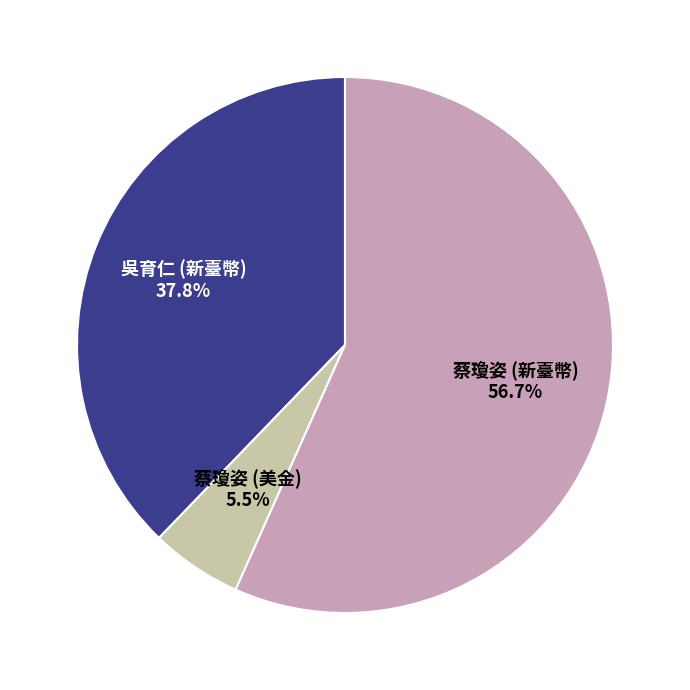

How many slices are in this pie chart?

3